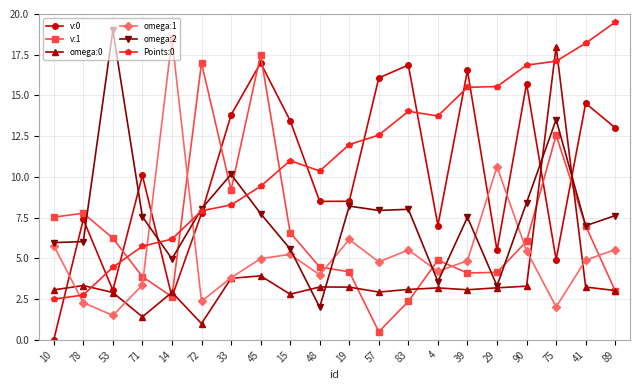

How many times do Points:0 and omega:1 cross each other?

3